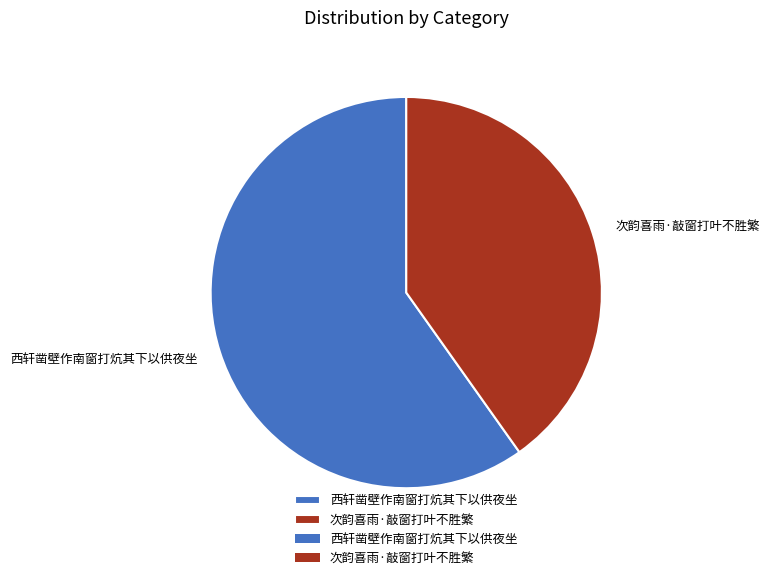

True or false: 西轩凿壁作南窗打炕其下以供夜坐 accounts for 74% of the total.

False